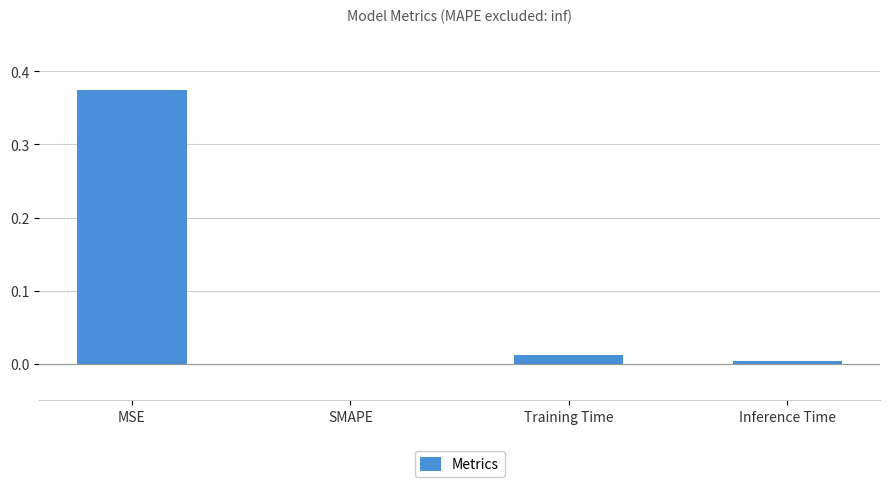

How many values exceed 0?

3